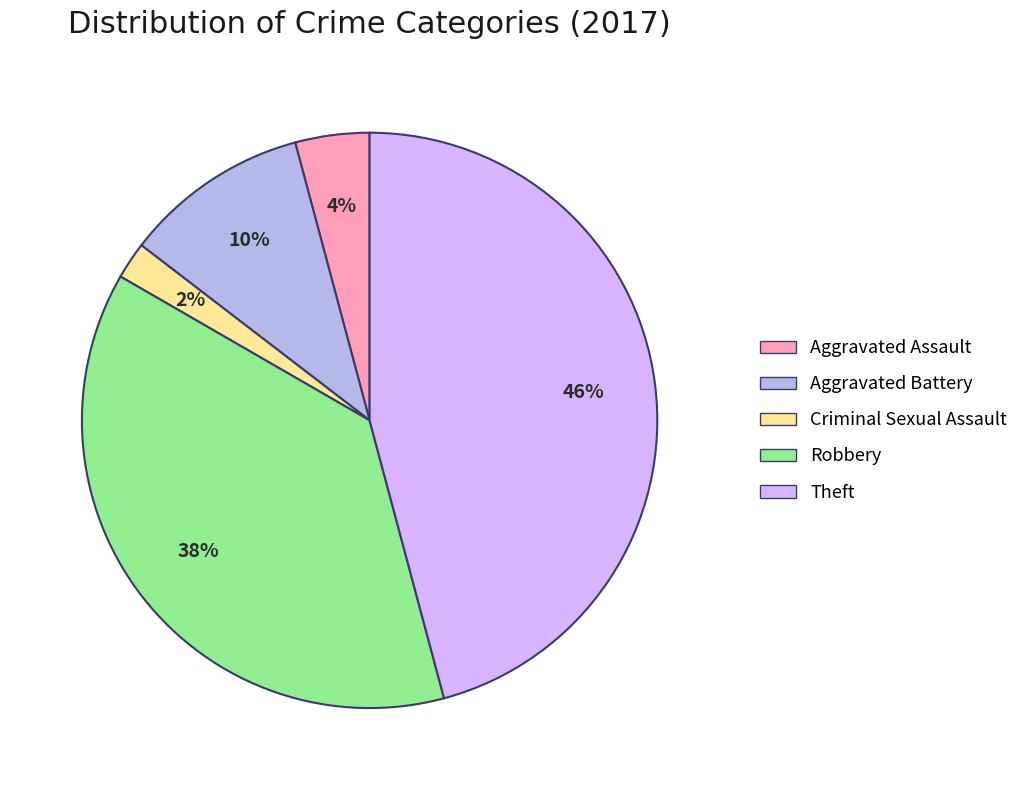

To the nearest percent, what is the average slice percentage?

20%